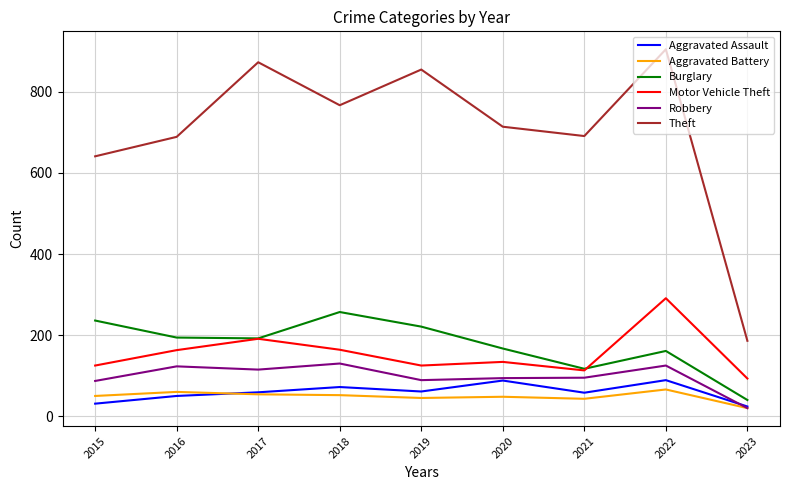

At which label does Aggravated Battery reach its minimum?

2023